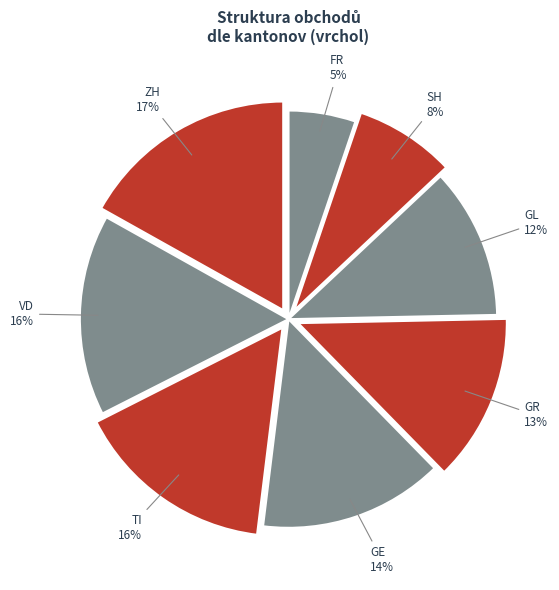

How many slices are in this pie chart?

8